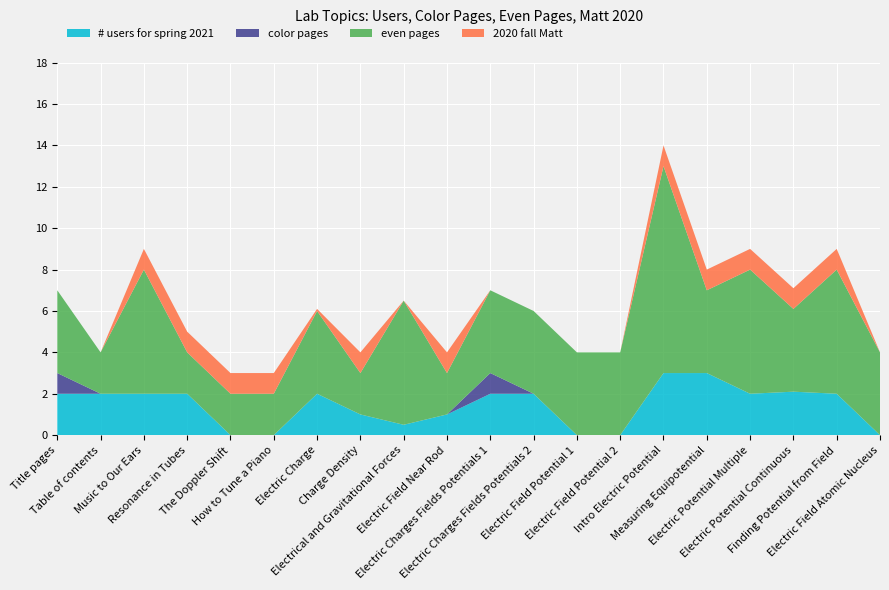

Reading left to right, extract all data points from this chart.

# users for spring 2021: Title pages=2.0	Table of contents=2.0	Music to Our Ears=2.0	Resonance in Tubes=2.0	The Doppler Shift=0.0	How to Tune a Piano=0.0	Electric Charge=2.0	Charge Density=1.0	Electrical and Gravitational Forces=0.5	Electric Field Near Rod=1.0	Electric Charges Fields Potentials 1=2.0	Electric Charges Fields Potentials 2=2.0	Electric Field Potential 1=0.0	Electric Field Potential 2=0.0	Intro Electric Potential=3.0	Measuring Equipotential=3.0	Electric Potential Multiple=2.0	Electric Potential Continuous=2.1	Finding Potential from Field=2.0	Electric Field Atomic Nucleus=0.0
color pages: Title pages=1.0	Table of contents=0.0	Music to Our Ears=0.0	Resonance in Tubes=0.0	The Doppler Shift=0.0	How to Tune a Piano=0.0	Electric Charge=0.0	Charge Density=0.0	Electrical and Gravitational Forces=0.0	Electric Field Near Rod=0.0	Electric Charges Fields Potentials 1=1.0	Electric Charges Fields Potentials 2=0.0	Electric Field Potential 1=0.0	Electric Field Potential 2=0.0	Intro Electric Potential=0.0	Measuring Equipotential=0.0	Electric Potential Multiple=0.0	Electric Potential Continuous=0.0	Finding Potential from Field=0.0	Electric Field Atomic Nucleus=0.0
even pages: Title pages=4.0	Table of contents=2.0	Music to Our Ears=6.0	Resonance in Tubes=2.0	The Doppler Shift=2.0	How to Tune a Piano=2.0	Electric Charge=4.0	Charge Density=2.0	Electrical and Gravitational Forces=6.0	Electric Field Near Rod=2.0	Electric Charges Fields Potentials 1=4.0	Electric Charges Fields Potentials 2=4.0	Electric Field Potential 1=4.0	Electric Field Potential 2=4.0	Intro Electric Potential=10.0	Measuring Equipotential=4.0	Electric Potential Multiple=6.0	Electric Potential Continuous=4.0	Finding Potential from Field=6.0	Electric Field Atomic Nucleus=4.0
2020 fall Matt: Title pages=0.0	Table of contents=0.0	Music to Our Ears=1.0	Resonance in Tubes=1.0	The Doppler Shift=1.0	How to Tune a Piano=1.0	Electric Charge=0.1	Charge Density=1.0	Electrical and Gravitational Forces=0.0	Electric Field Near Rod=1.0	Electric Charges Fields Potentials 1=0.0	Electric Charges Fields Potentials 2=0.0	Electric Field Potential 1=0.0	Electric Field Potential 2=0.0	Intro Electric Potential=1.0	Measuring Equipotential=1.0	Electric Potential Multiple=1.0	Electric Potential Continuous=1.0	Finding Potential from Field=1.0	Electric Field Atomic Nucleus=0.0